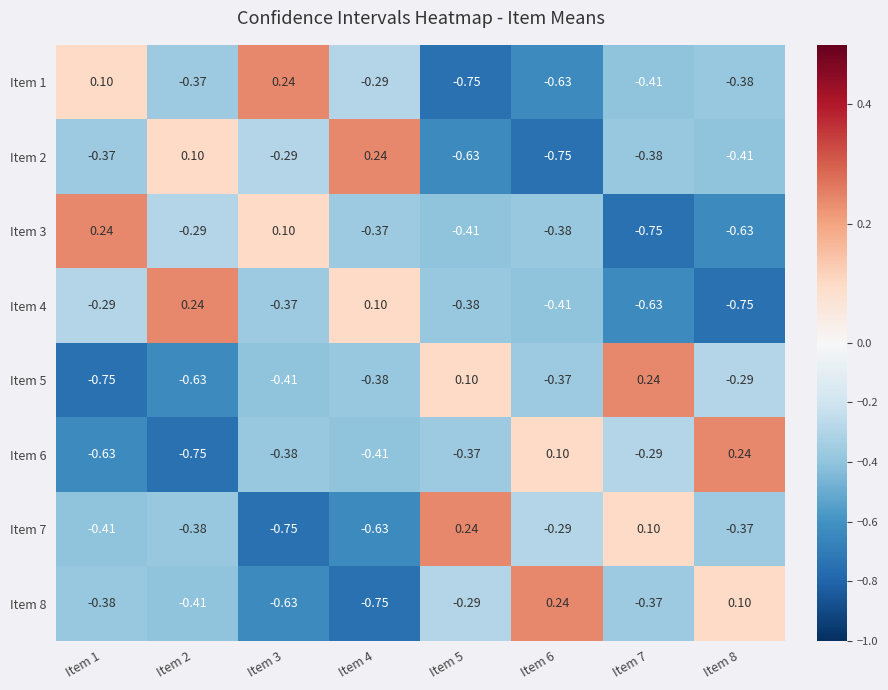

Is the value of Item 3 at Item 1 greater than the value of Item 1 at Item 6?

Yes